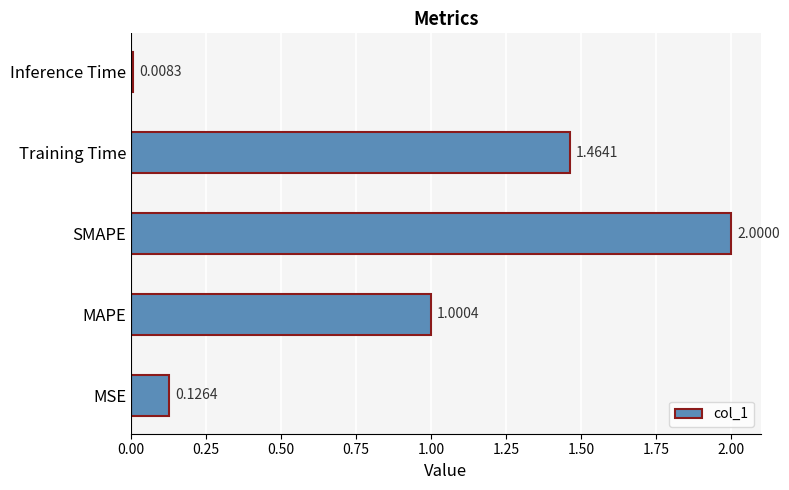

What is the sum of all values?

4.6